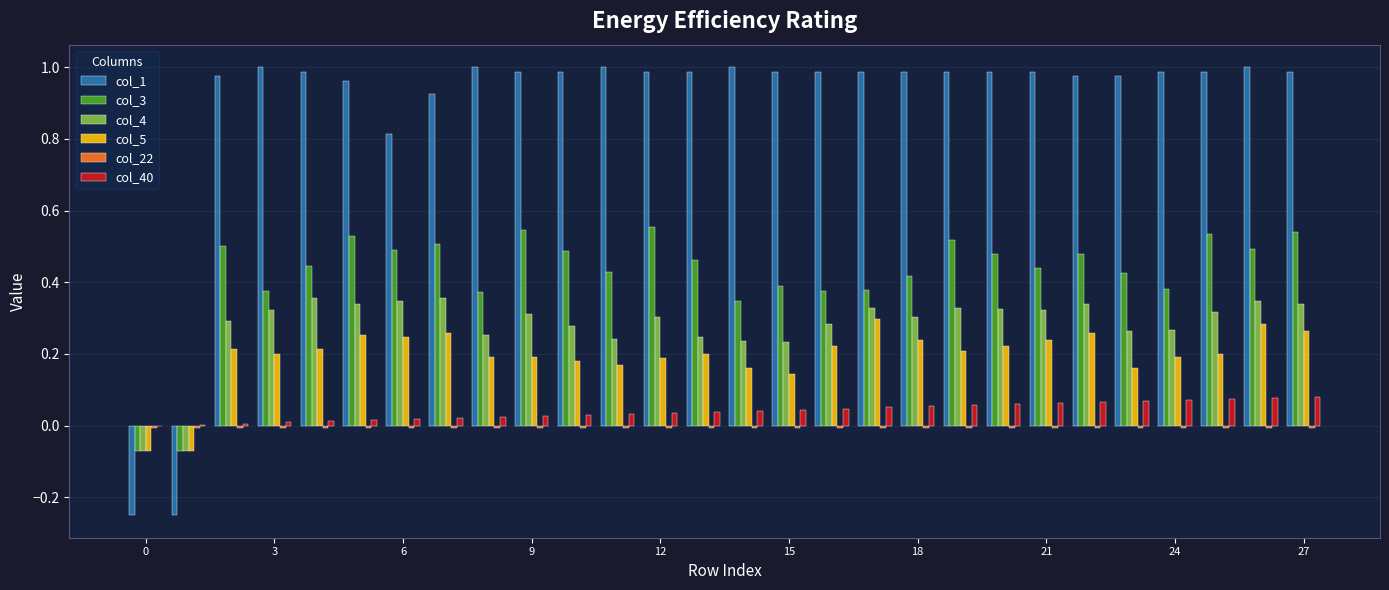

What is the sum of all col_40 values?

1.1